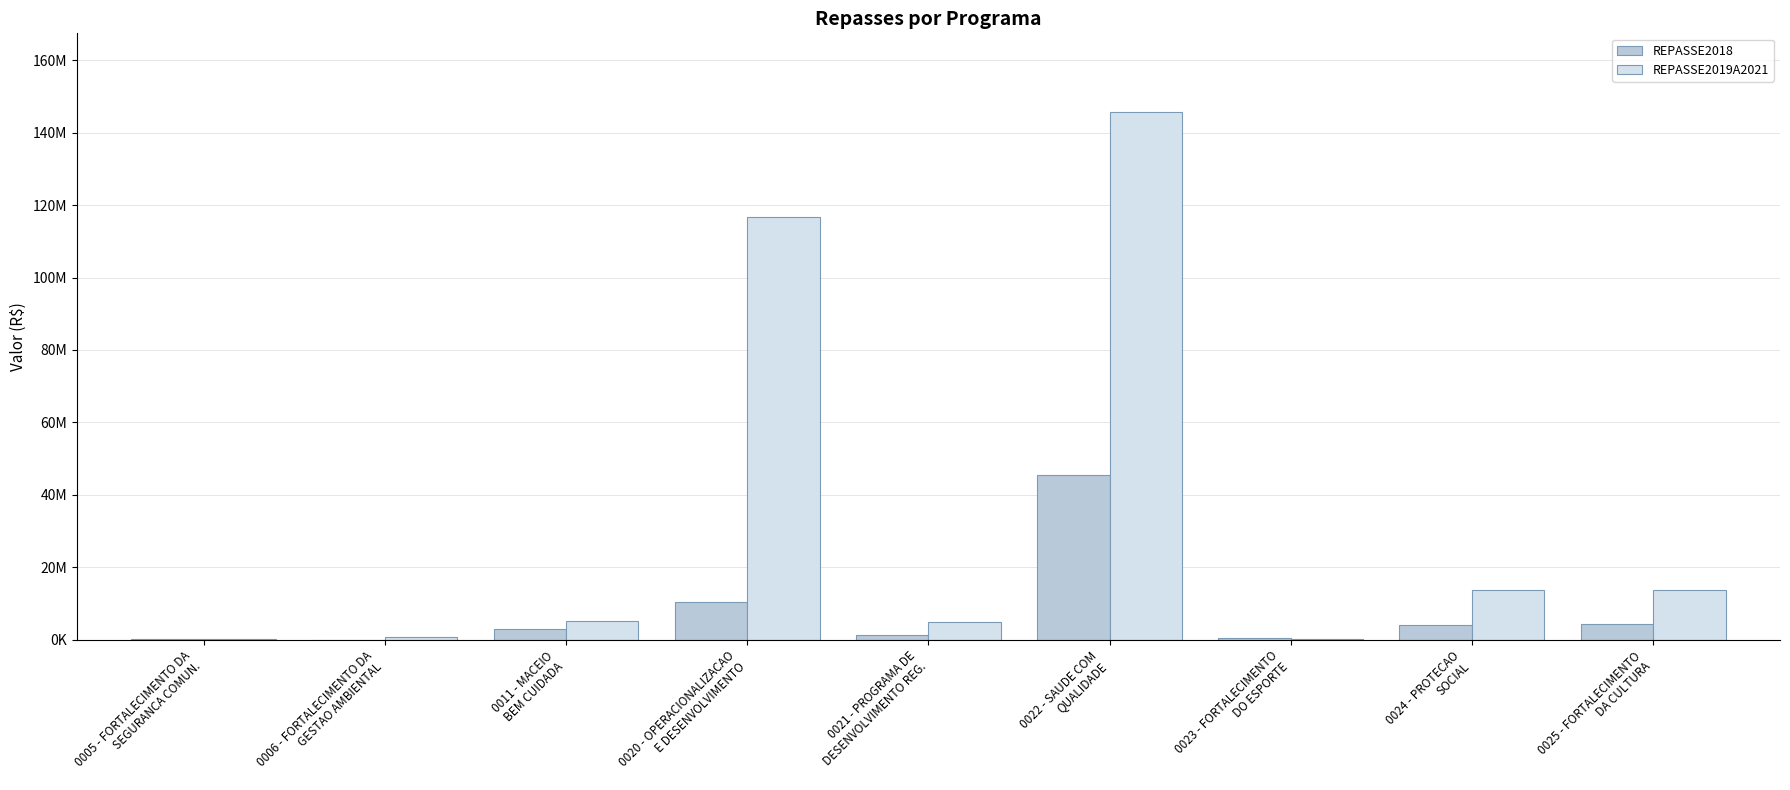

At which category is the sum across all series the highest?

0022 - SAUDE COM
QUALIDADE